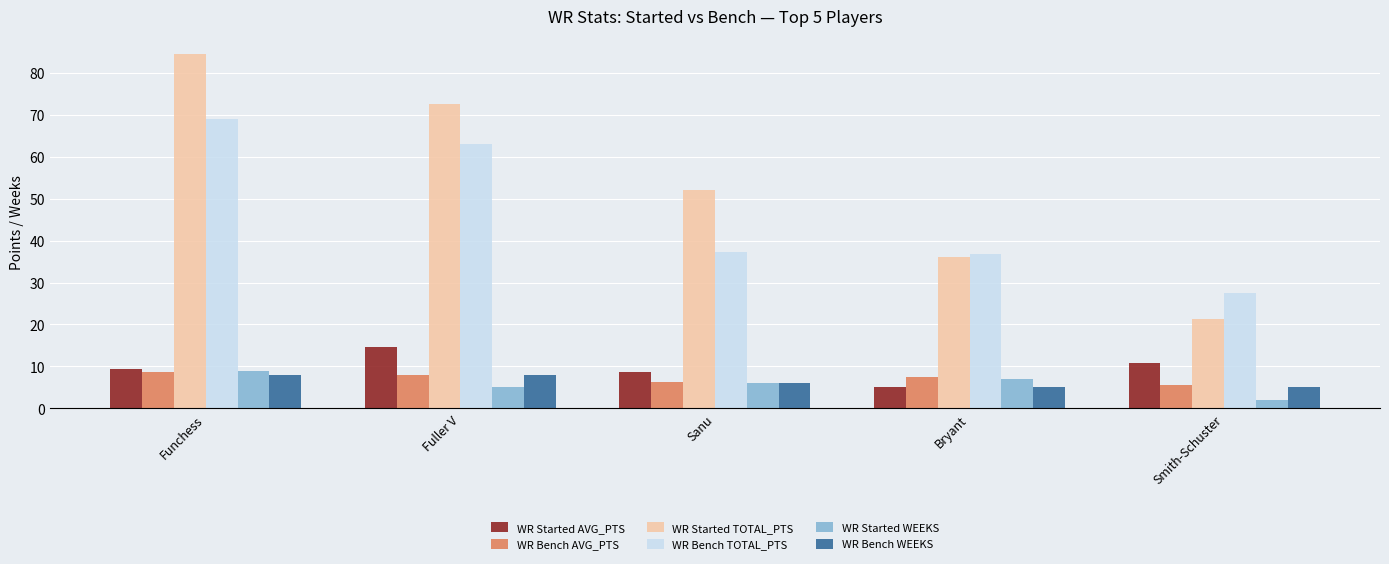

Reading right to left, list all the values displayed in this chart.

WR Started AVG_PTS: Smith-Schuster=10.7	Bryant=5.2	Sanu=8.7	Fuller V=14.5	Funchess=9.4
WR Bench AVG_PTS: Smith-Schuster=5.5	Bryant=7.4	Sanu=6.2	Fuller V=7.9	Funchess=8.6
WR Started TOTAL_PTS: Smith-Schuster=21.4	Bryant=36.1	Sanu=52.0	Fuller V=72.5	Funchess=84.6
WR Bench TOTAL_PTS: Smith-Schuster=27.6	Bryant=36.9	Sanu=37.4	Fuller V=63.0	Funchess=69.1
WR Started WEEKS: Smith-Schuster=2.0	Bryant=7.0	Sanu=6.0	Fuller V=5.0	Funchess=9.0
WR Bench WEEKS: Smith-Schuster=5.0	Bryant=5.0	Sanu=6.0	Fuller V=8.0	Funchess=8.0